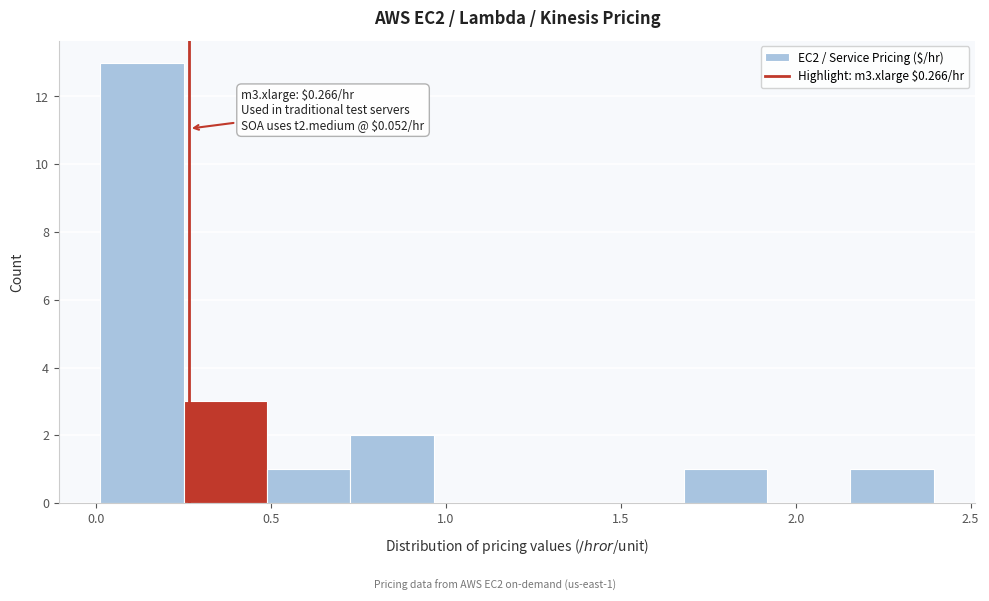

Over which range of the x-axis is the bar tallest?

0.00 to 0.25